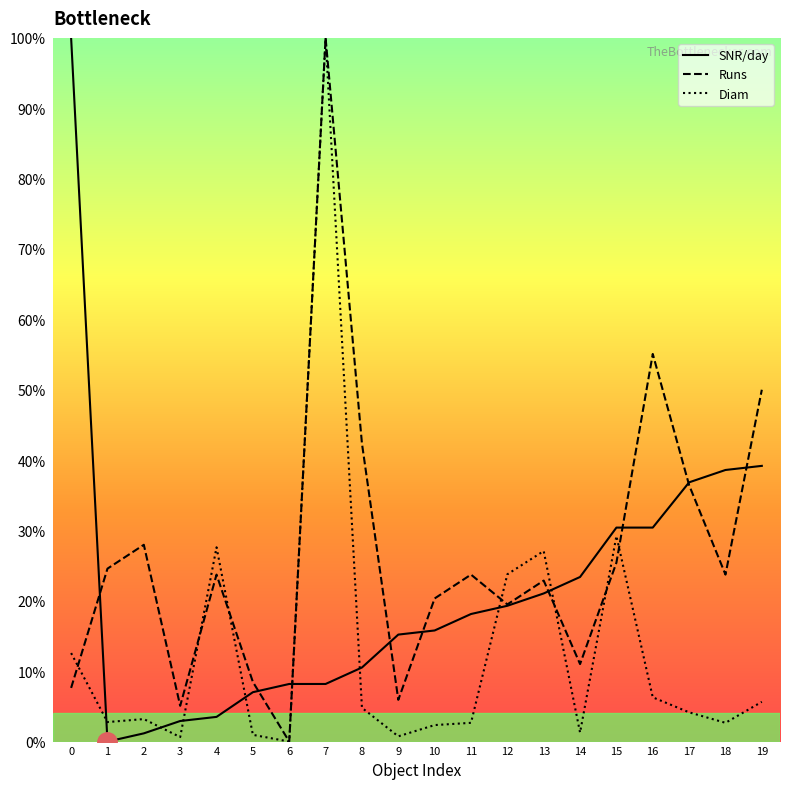

How many distinct data groups are displayed?

3